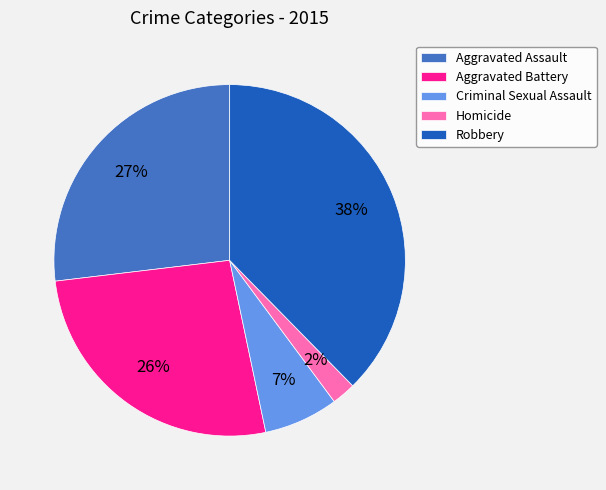

Which has a higher value, Robbery or Homicide?

Robbery